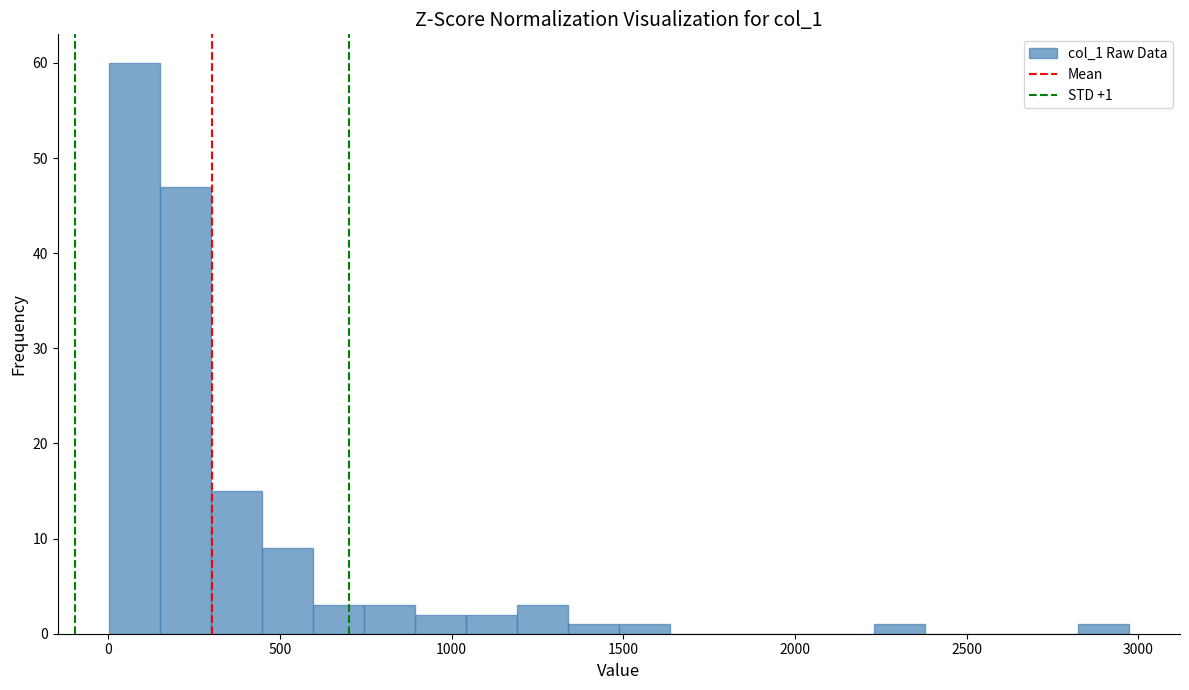

Read against the x-axis, roughly where is the centre of the tallest bar?

100